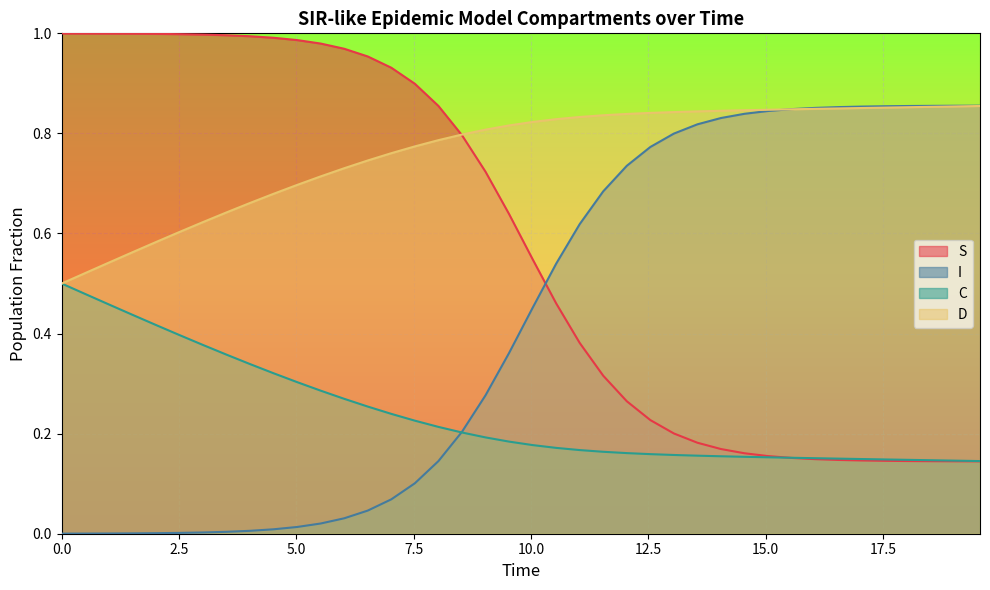

What is the difference between the second highest and second lowest values in the D series?

0.3